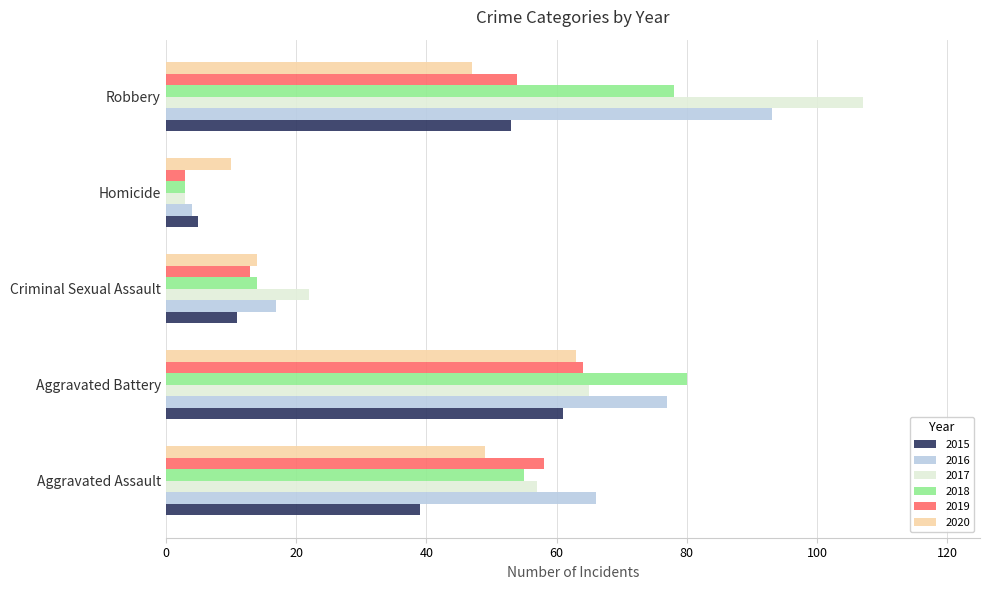

What is the spread (max minus min) of values at Homicide?

7